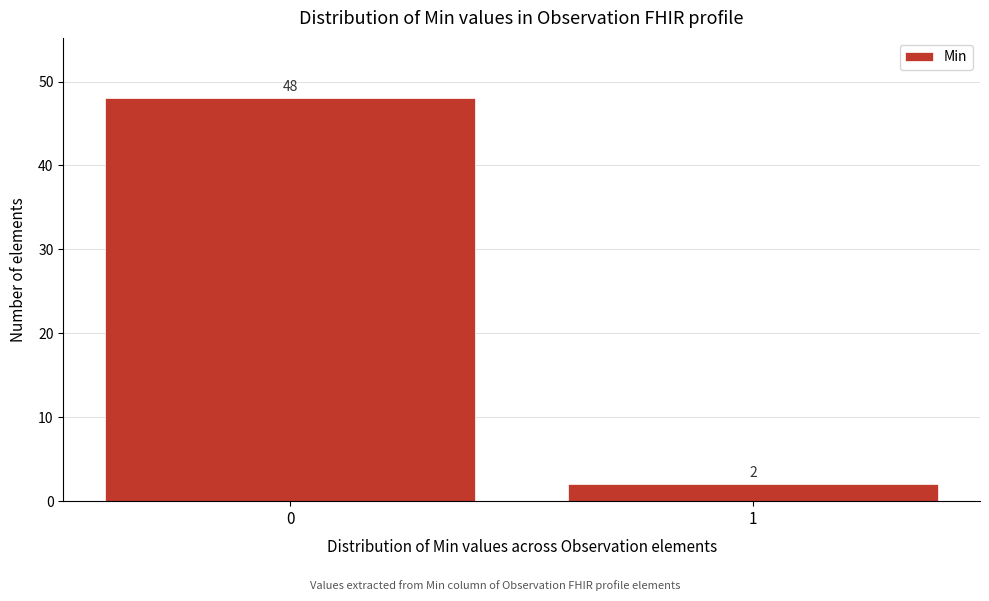

Reading left to right, transcribe all the data shown in this chart.

0=48	1=2